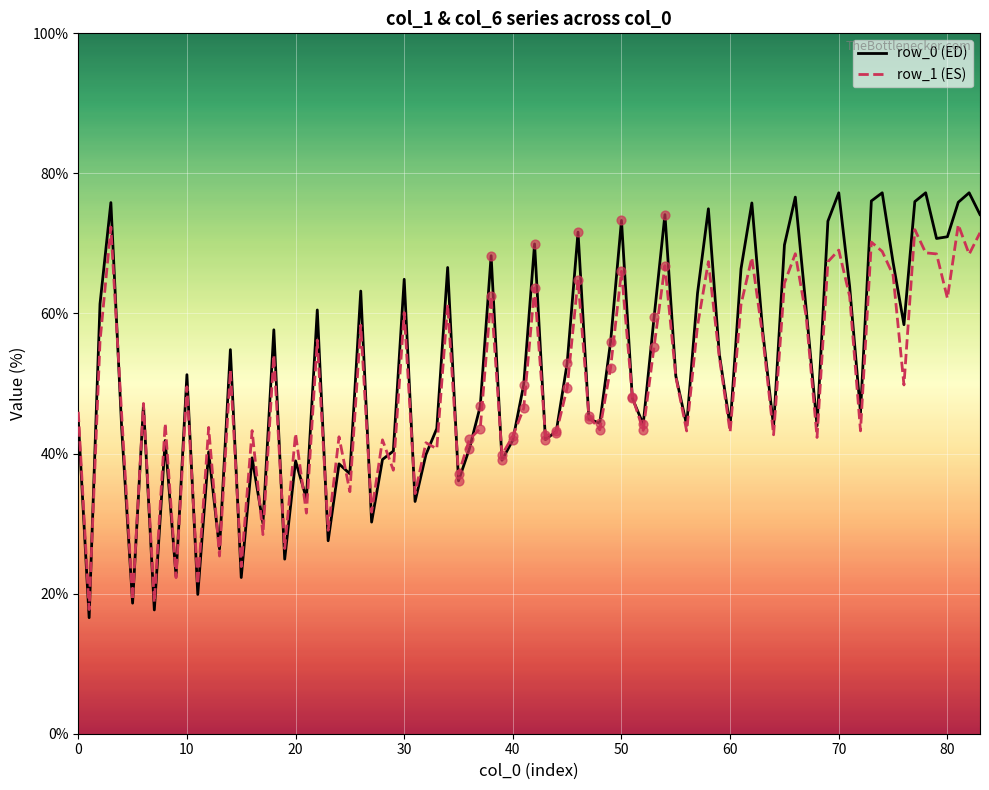

Which series has the widest spread of values?

row_0 (ED)